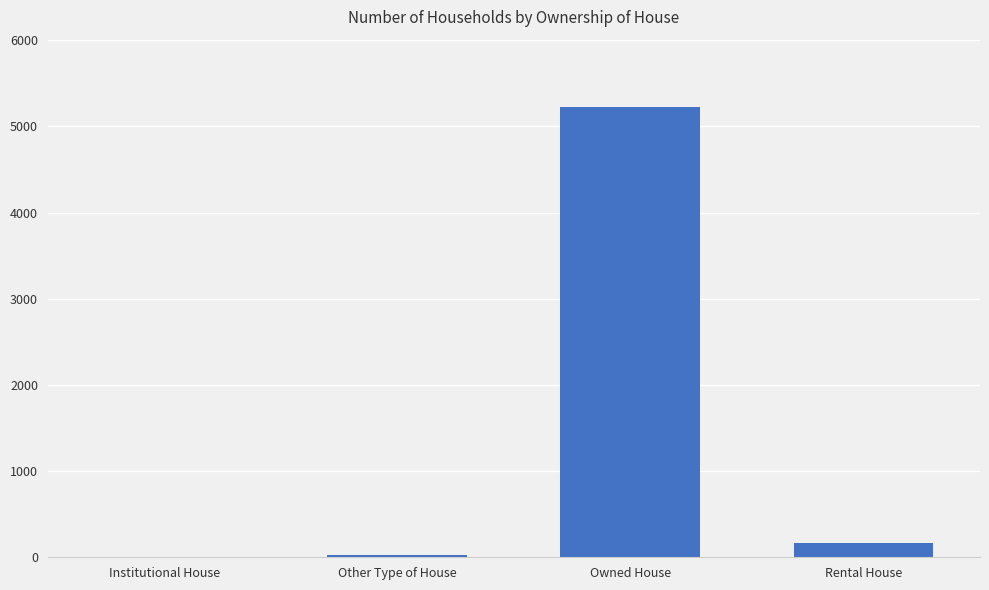

Where is the data nearest to the value 2614?

Rental House